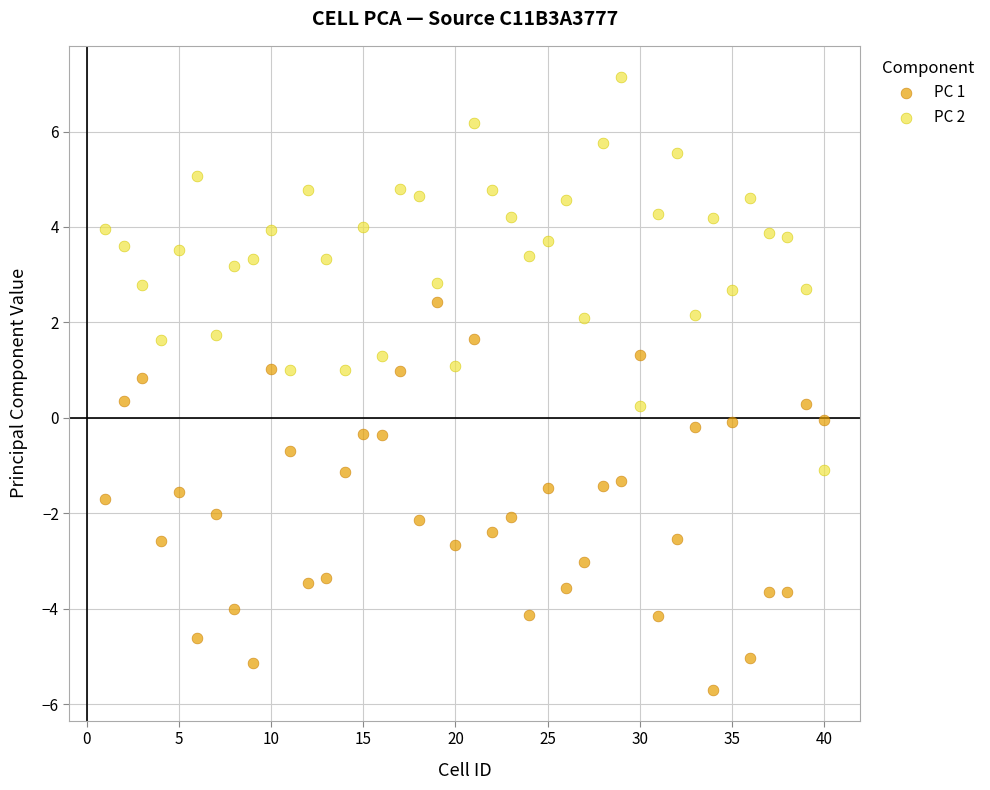

Which series contains the lowest Y value?

PC 1